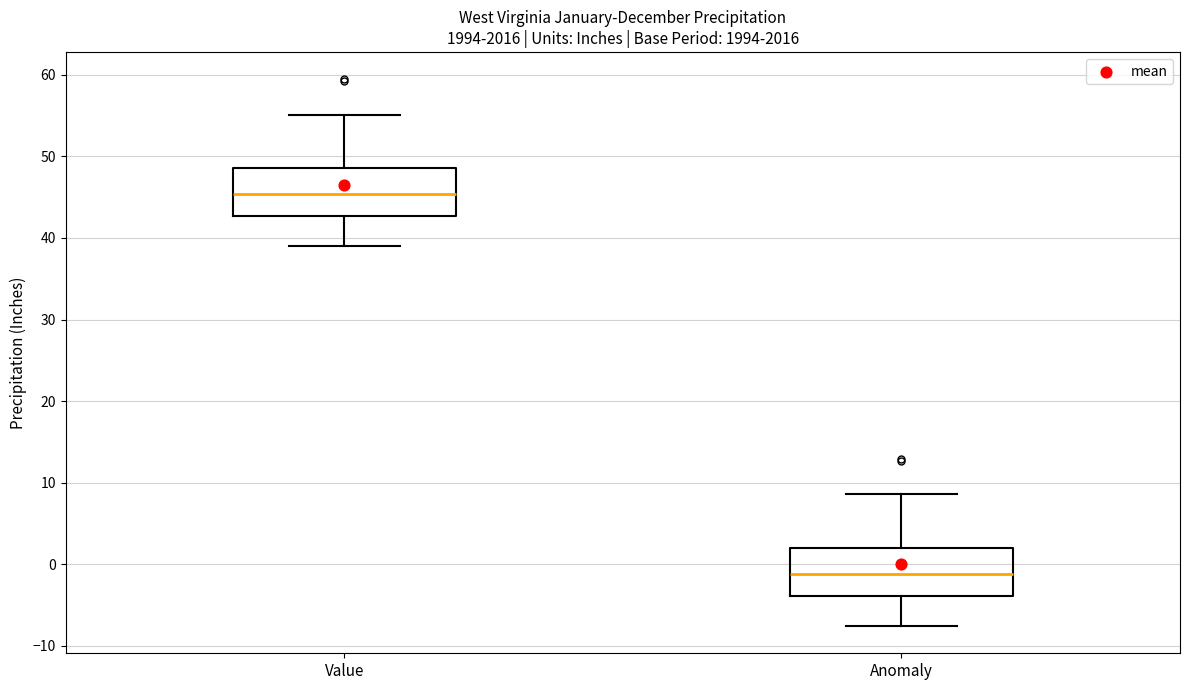

Where is the upper edge of the box for Anomaly on the y-axis? The values are not printed on the chart, so give them approximately, as read against the axis.

2